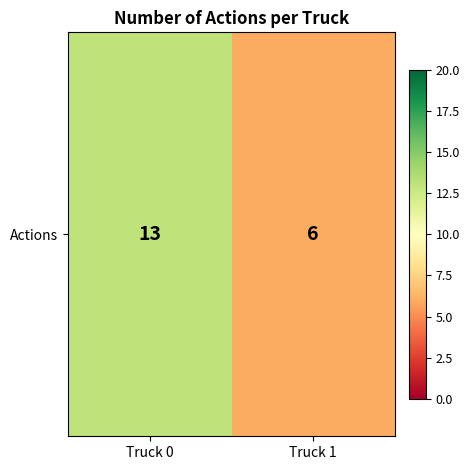

What is the change in value from Truck 0 to Truck 1?

-7